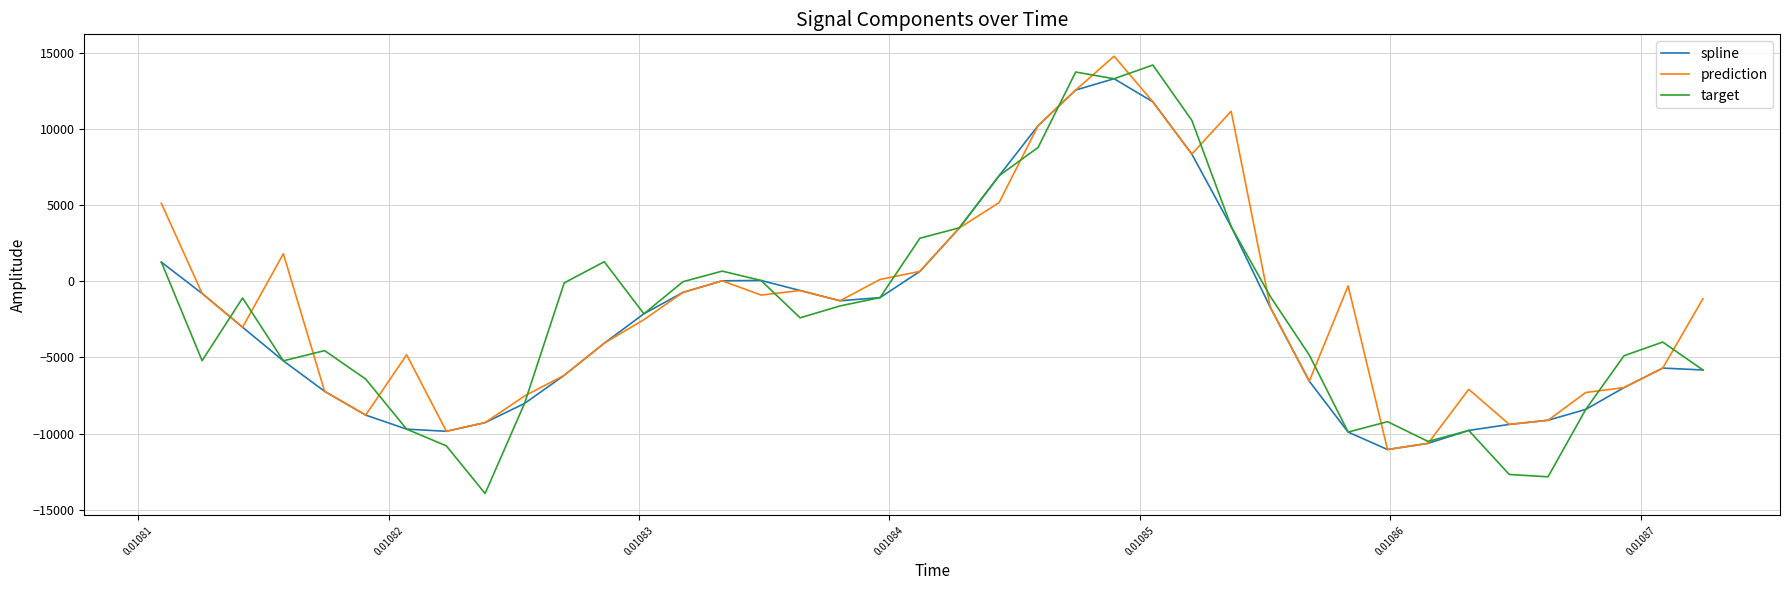

What is the maximum value for spline?

13281.6